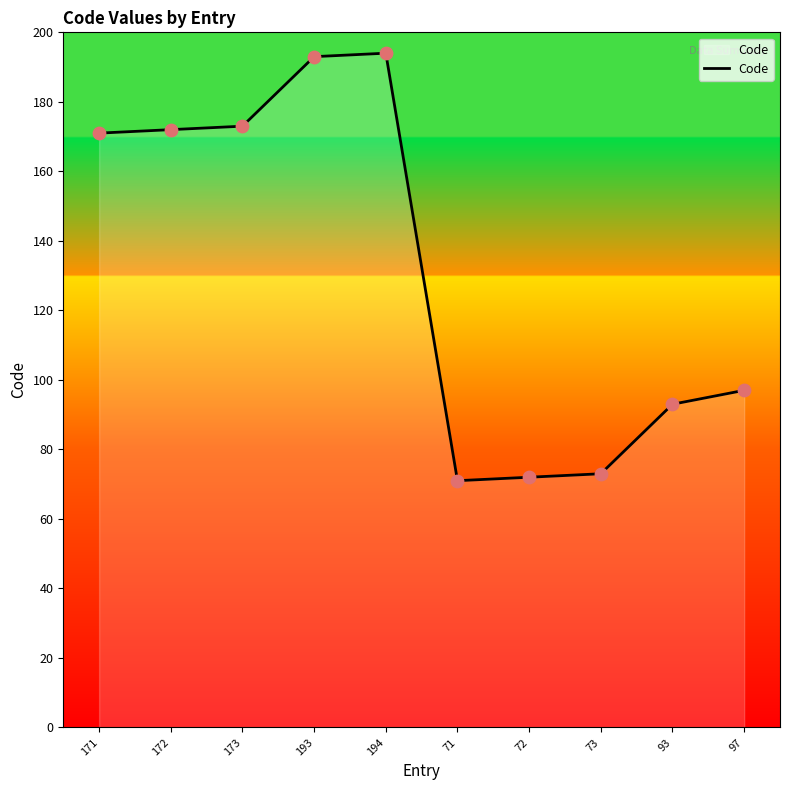

What is the ratio of the value at 194 to the value at 193?

1.0